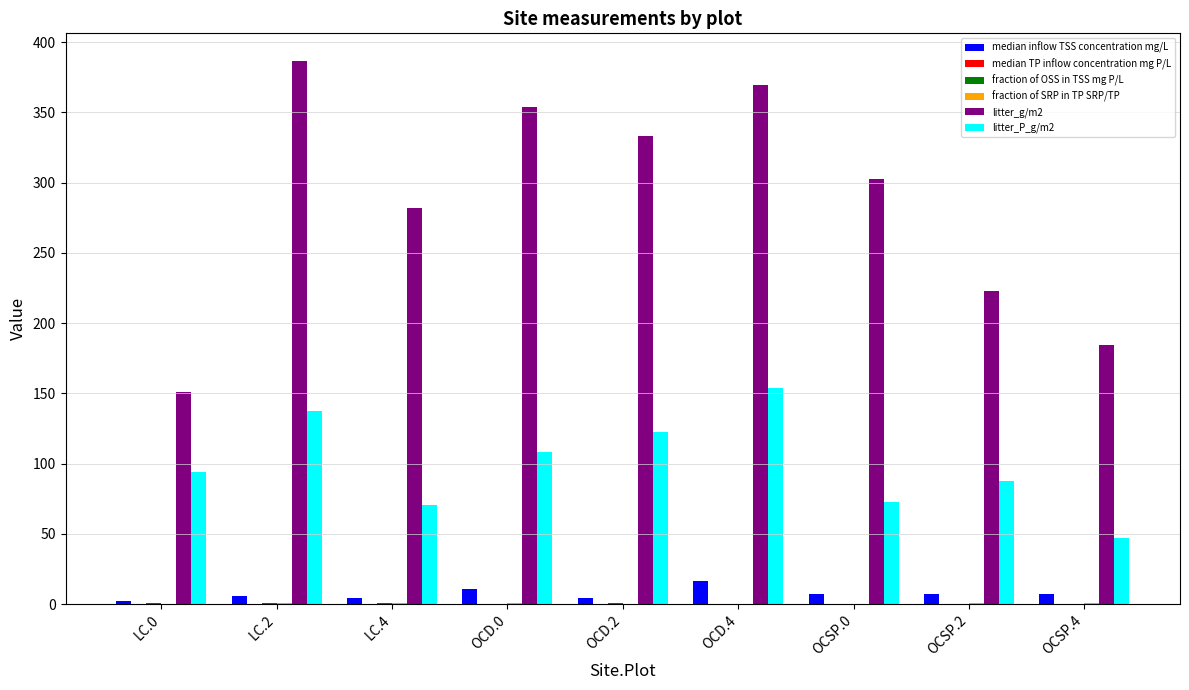

What is the sum of all litter_g/m2 values?

2585.0